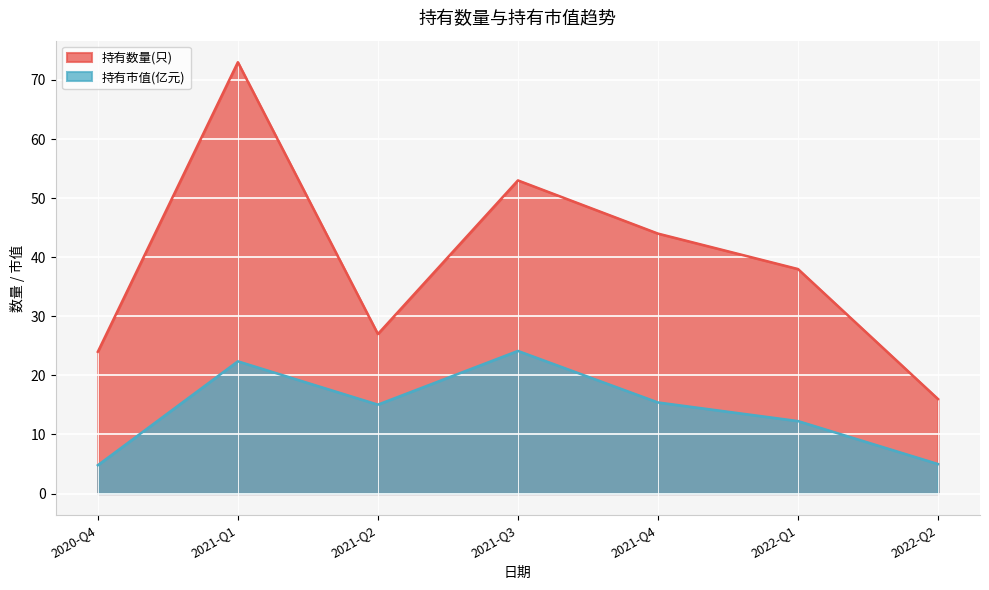

How many interior local peaks does the 持有市值(亿元) series have?

2